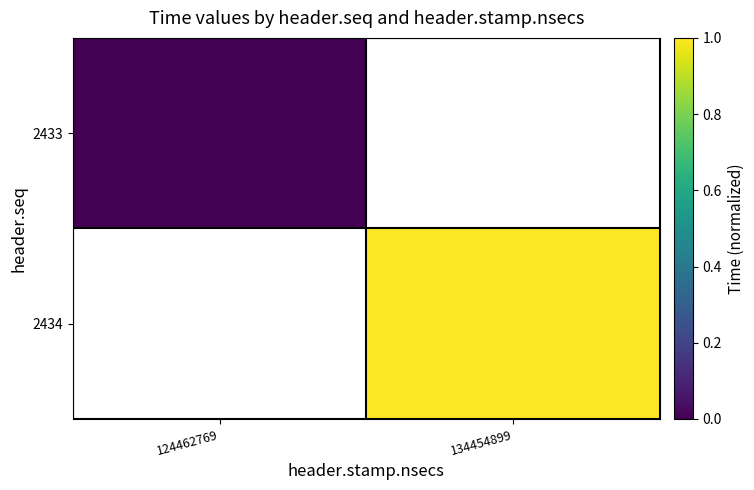

List the labels in order of 2434 value, largest first.

124462769, 134454899